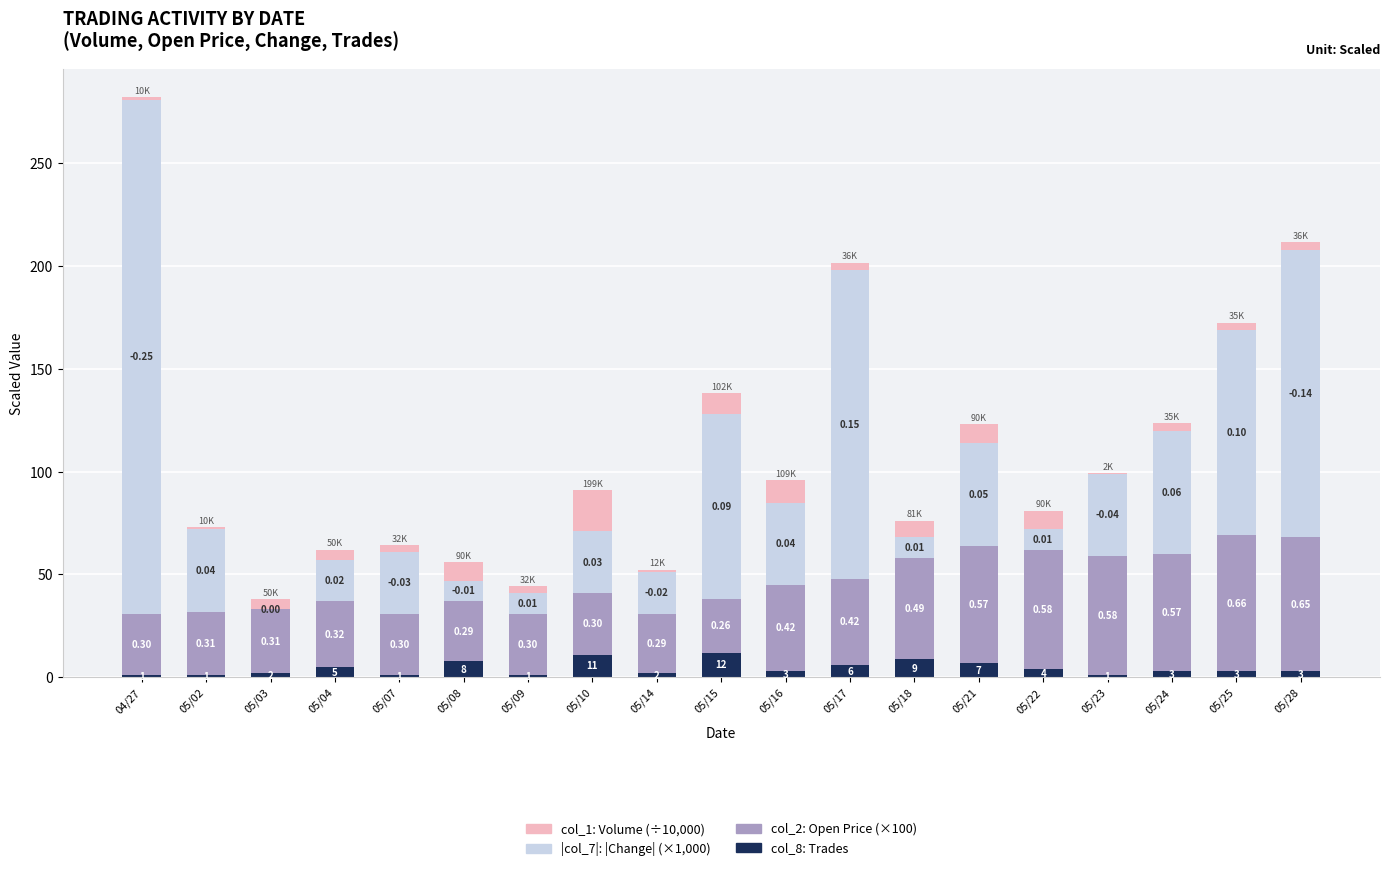

At which category is the sum across all series the highest?

04/27